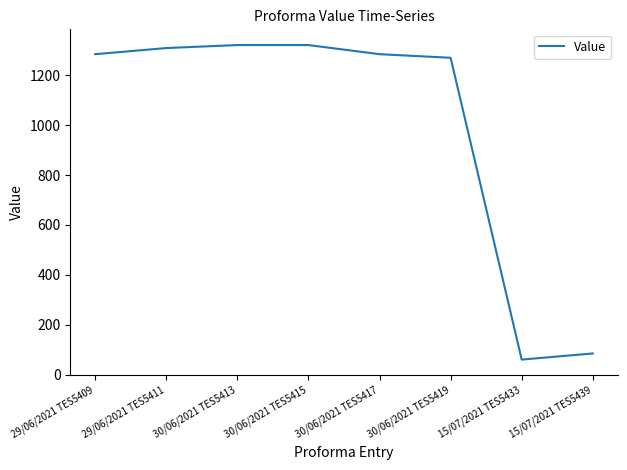

Read the value at 29/06/2021 TES5409.

1284.5